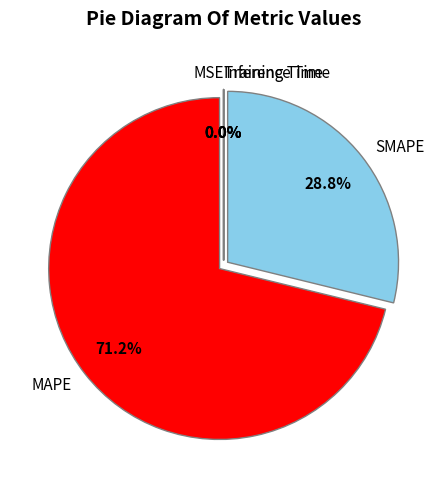

To the nearest percent, what is the difference between the largest and smallest slice percentages?

71%